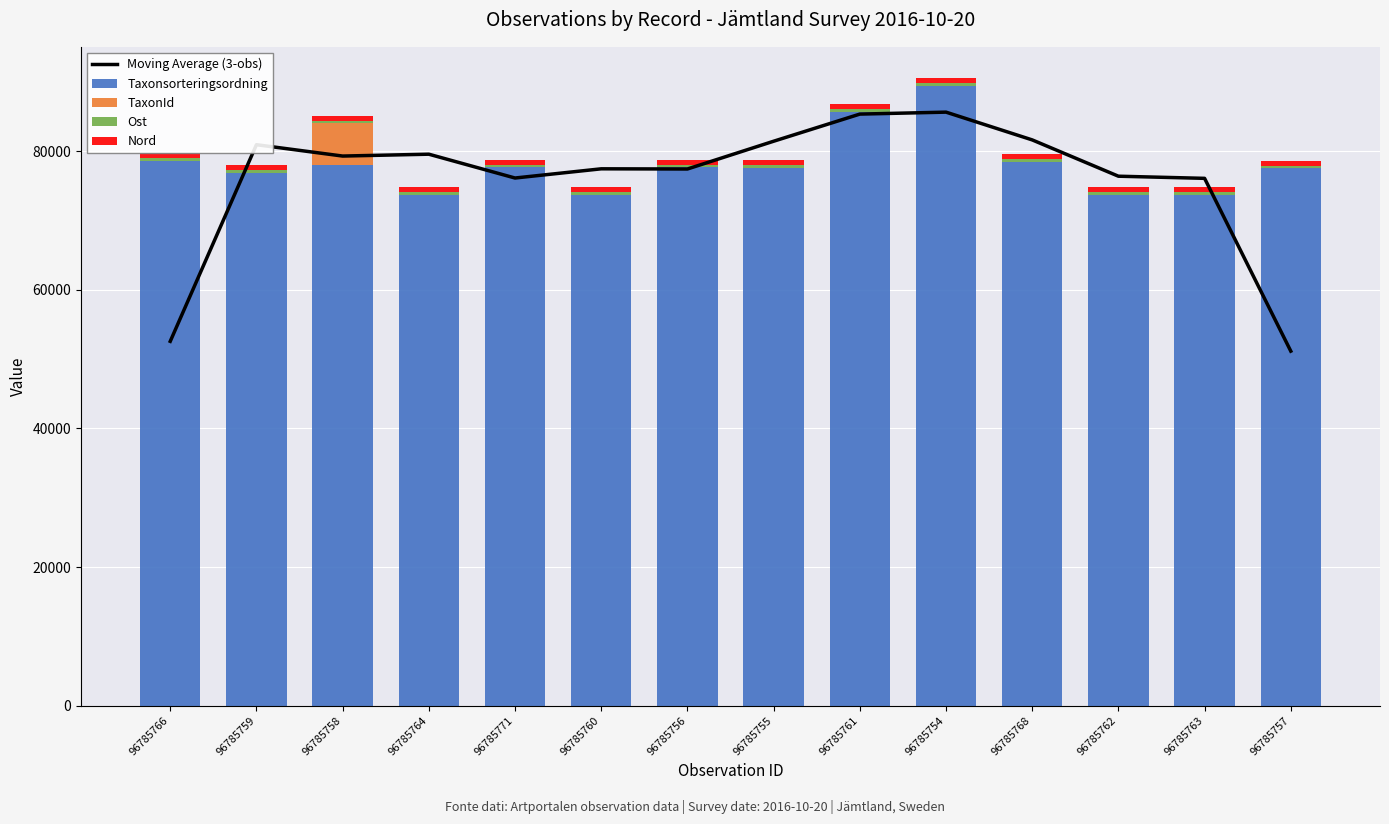

The Moving Average (3-obs) series shows 79298.1 at 96785758. True or false?

True